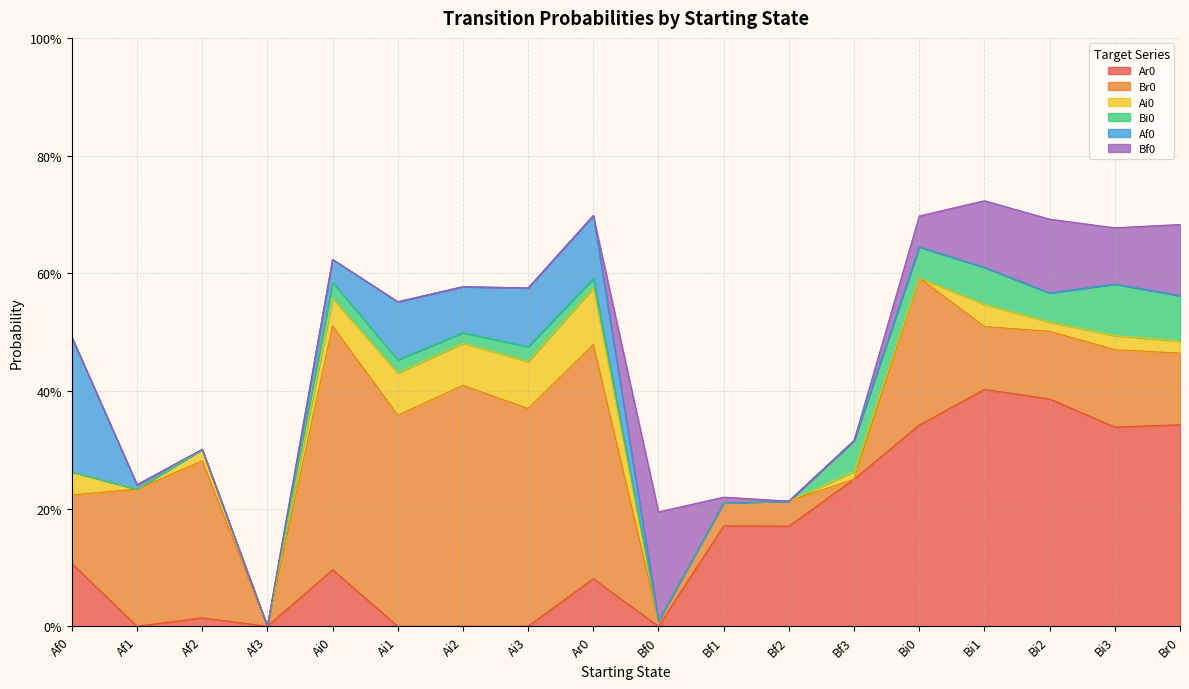

True or false: Ar0 and Ai0 cross at least once.

True